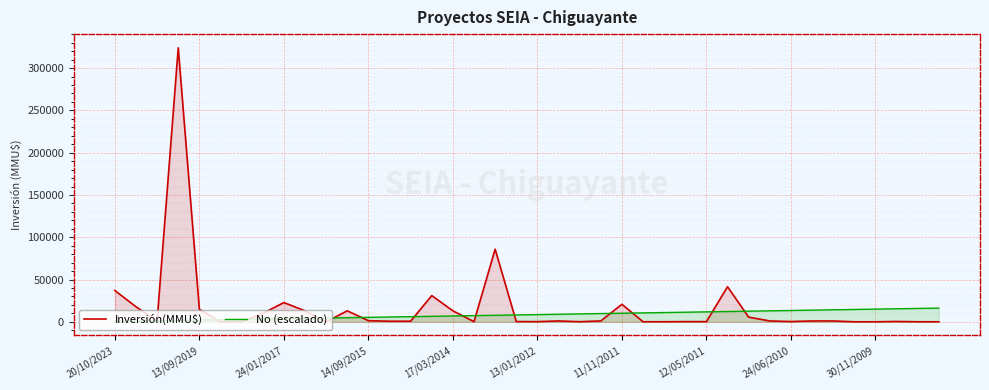

Which series has the widest spread of values?

Inversión(MMU$)